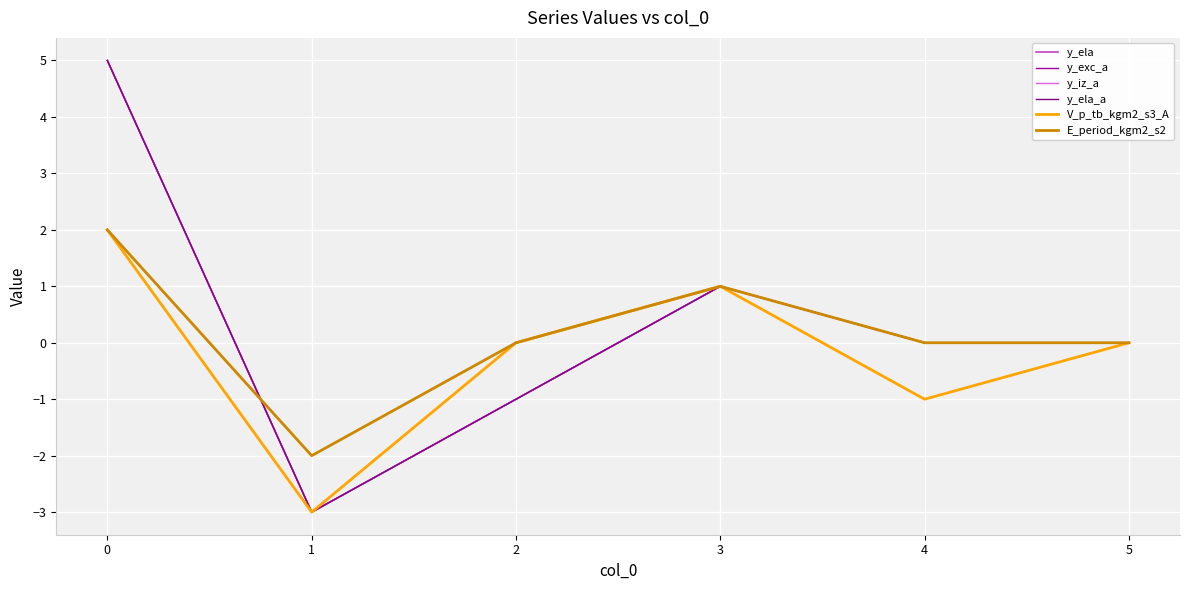

List the series in order of their peak value, highest first.

y_ela, y_exc_a, y_iz_a, y_ela_a, V_p_tb_kgm2_s3_A, E_period_kgm2_s2